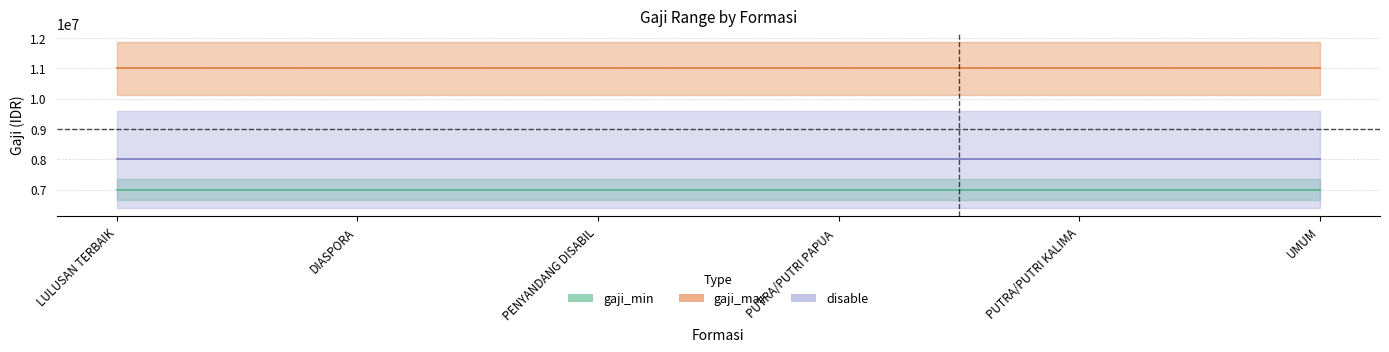

Between UMUM and PUTRA/PUTRI PAPUA DAN PAPUA BARAT, which is larger?

UMUM